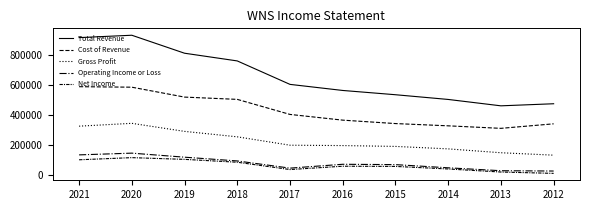

Which series has the largest range (max minus min)?

Total Revenue